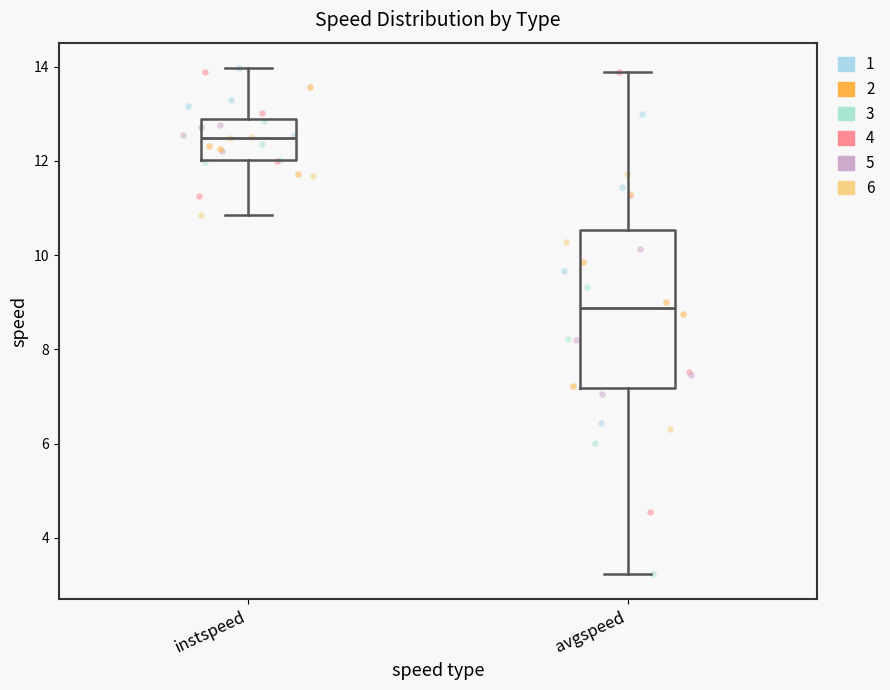

Which box is the tallest, from its lower edge to its upper edge?

avgspeed